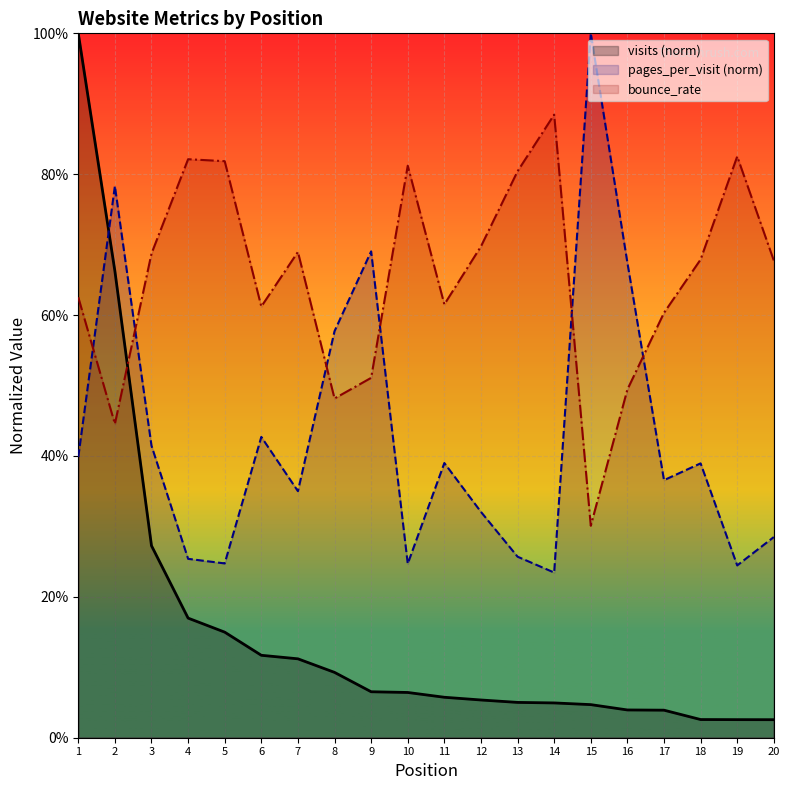

What is the sum of all visits (norm) values?

3.1